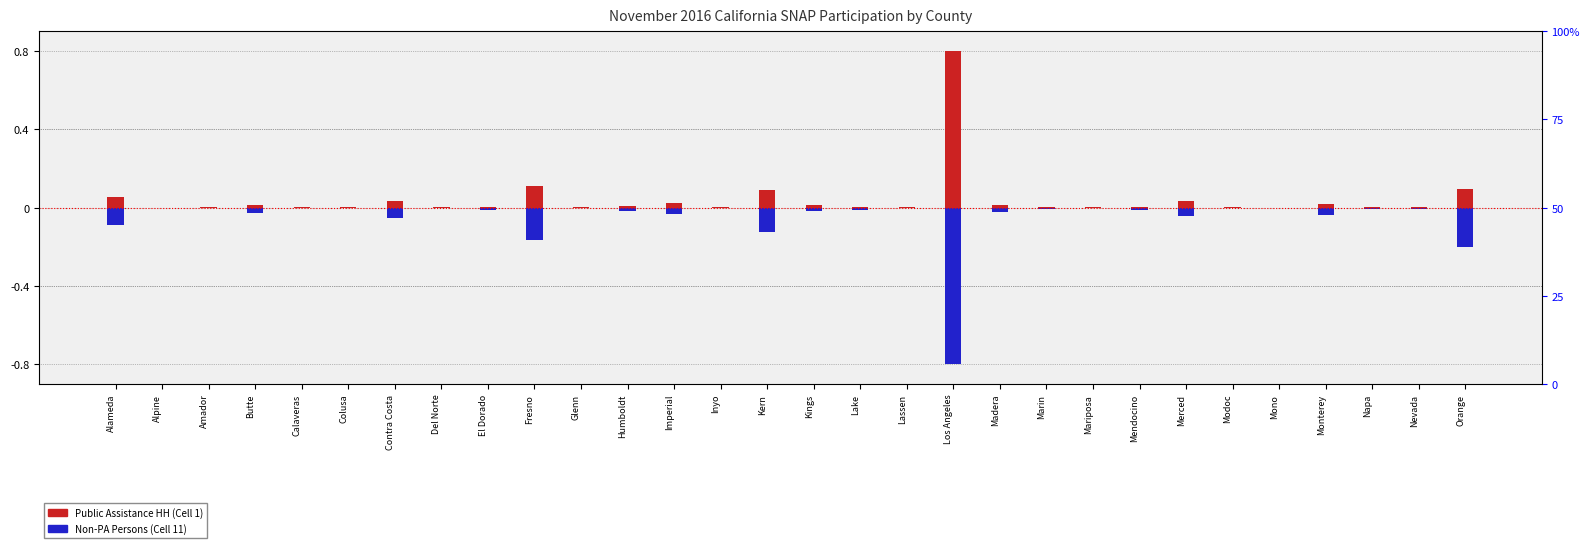

What is the maximum value for Public Assistance HH (Cell 1)?

0.8